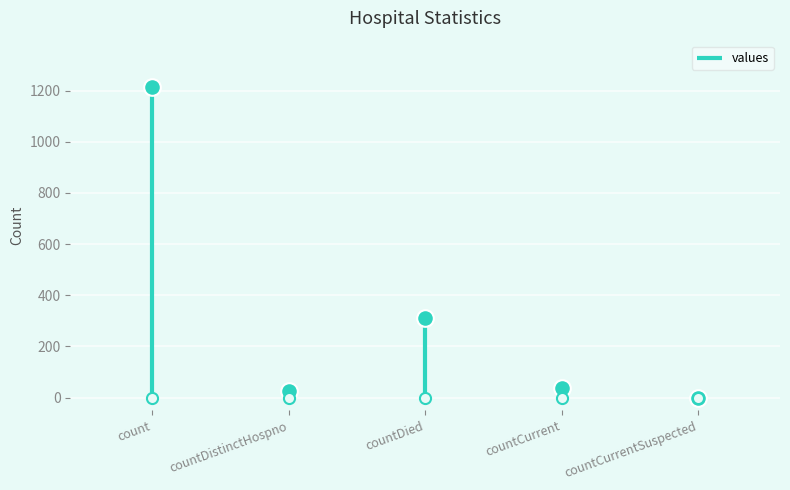

List the labels in order of value, smallest first.

countCurrentSuspected, countDistinctHospno, countCurrent, countDied, count